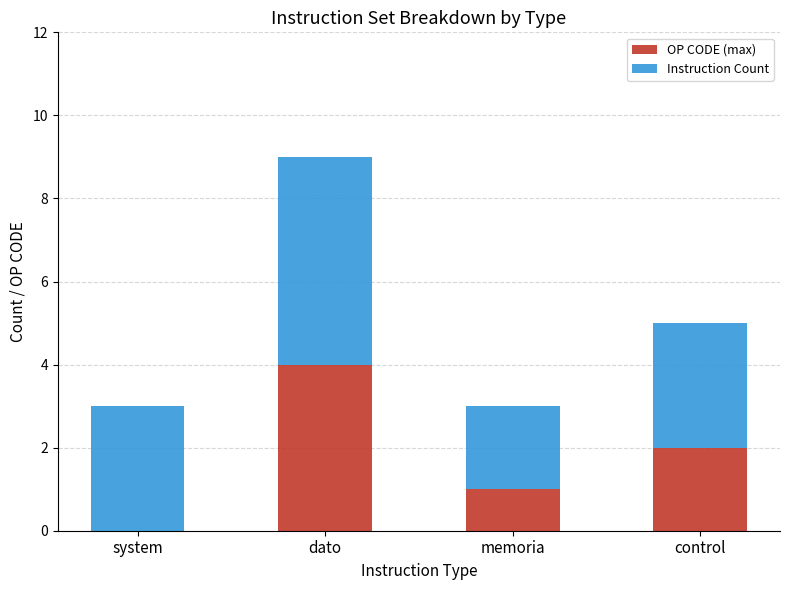

What is the sum of all OP CODE (max) values?

7